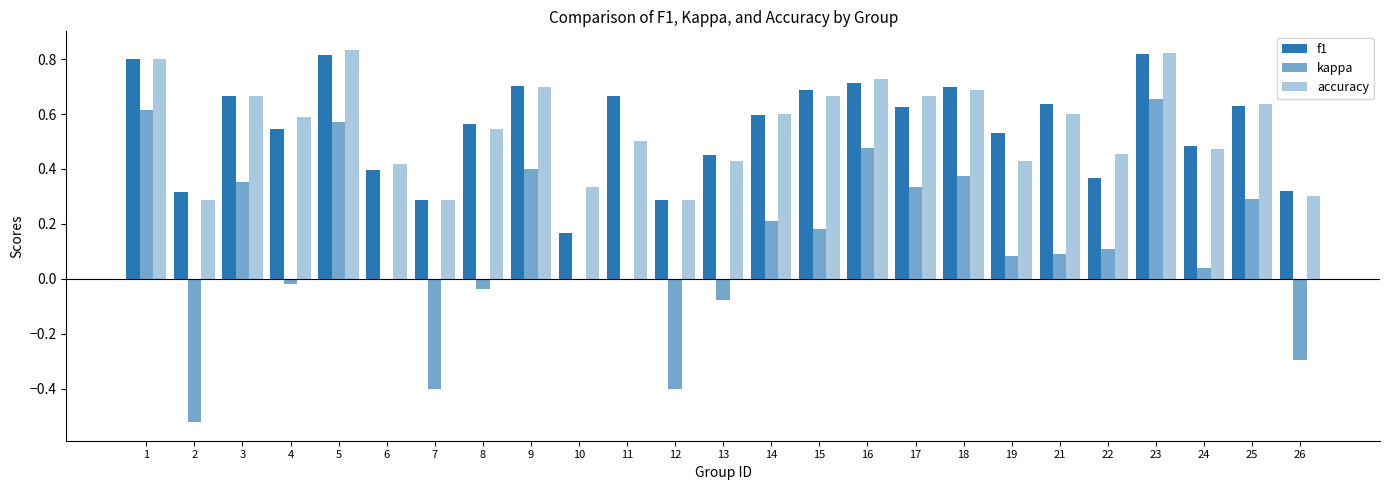

At which label does f1 reach its minimum?

10